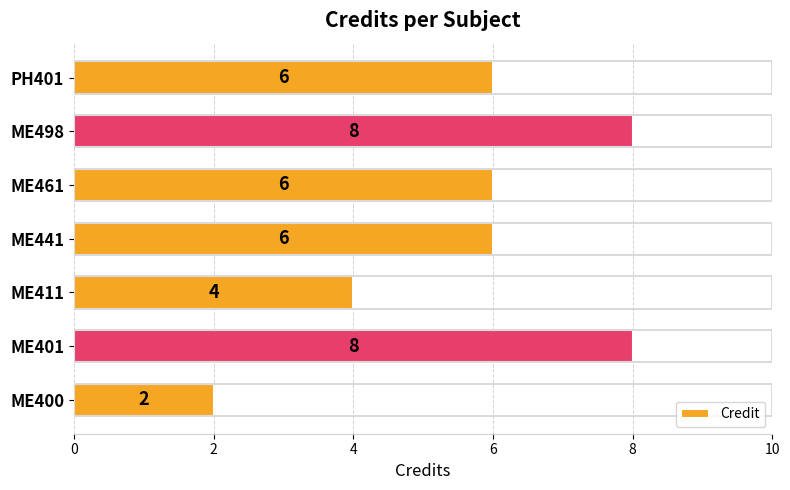

Is it true that the value at PH401 is 9?

False